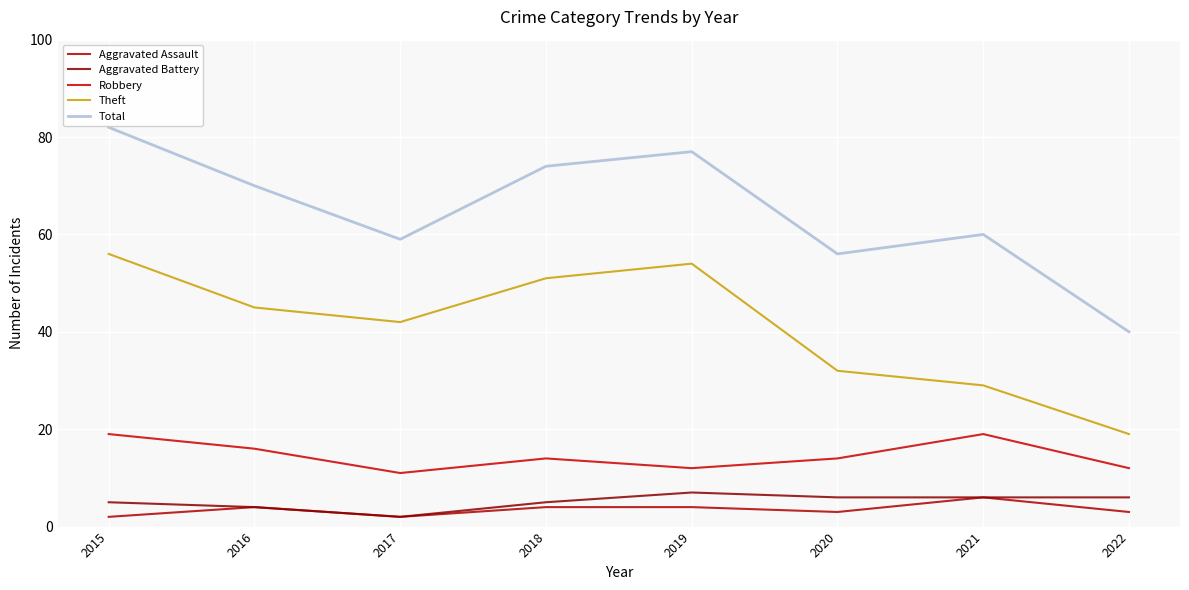

Does the chart have visible grid lines?

Yes